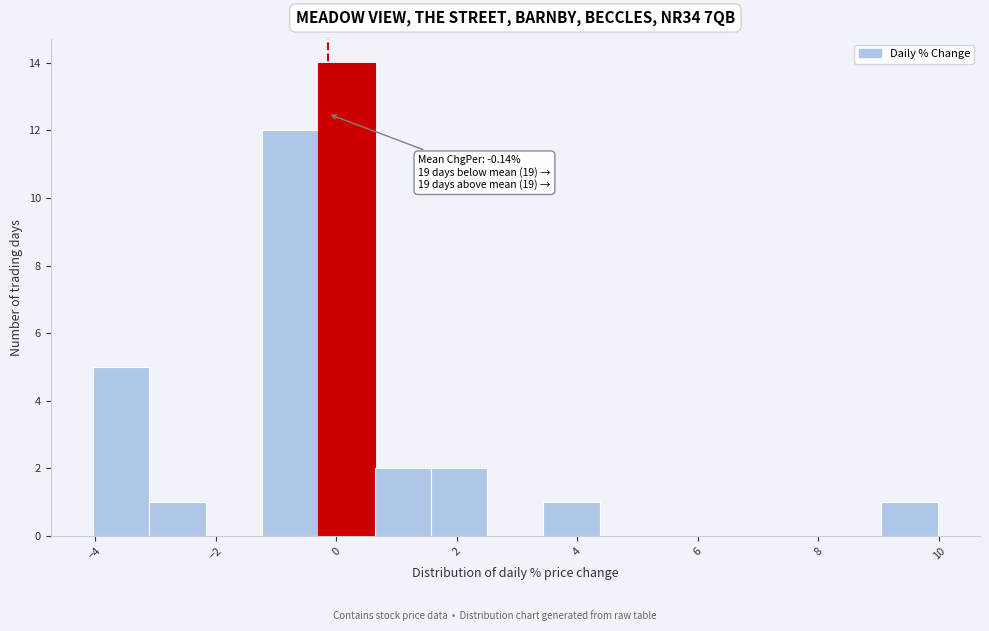

Over which range of the x-axis is the bar tallest?

-0.4 to 0.6